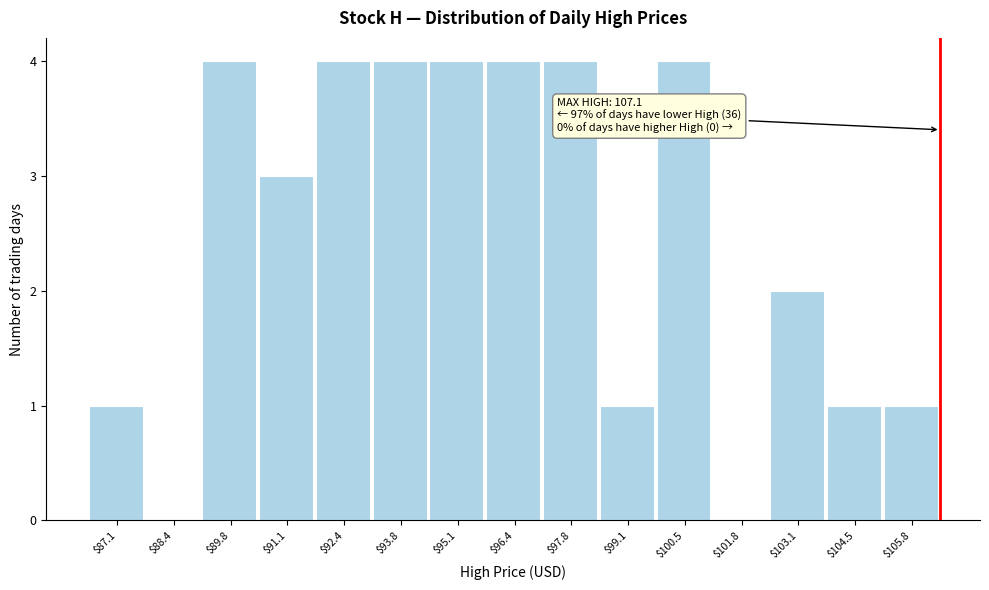

True or false: the data shows 0 at $88.4.

True